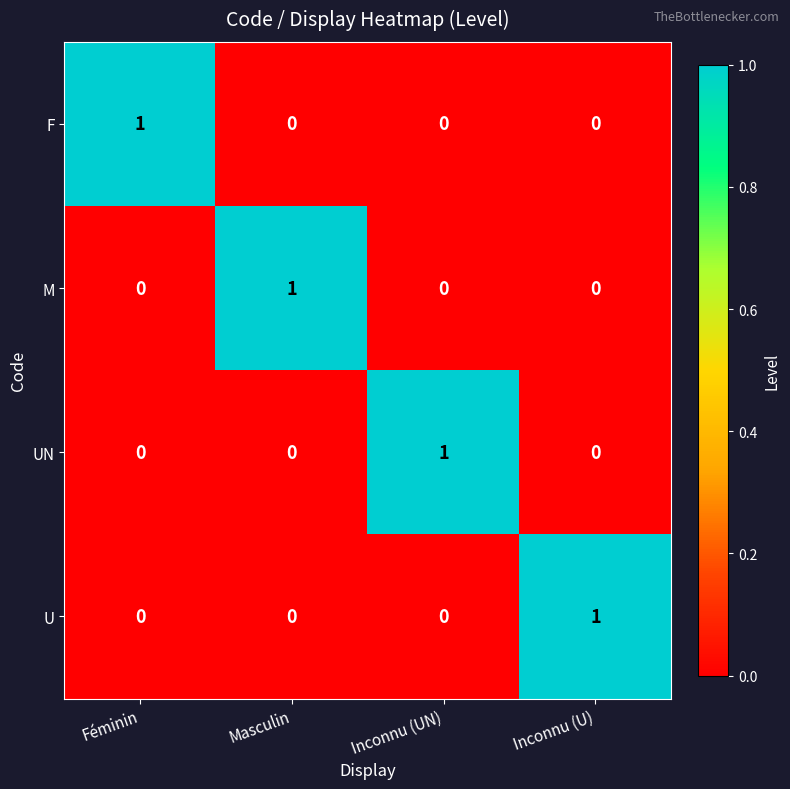

At how many categories does at least one series exceed 0?

4